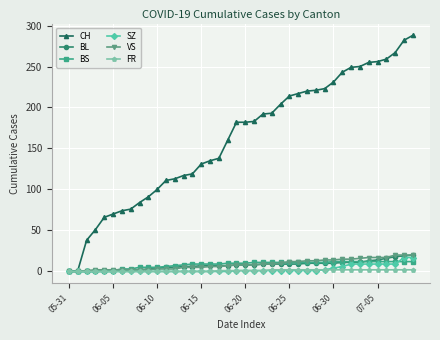

At how many categories does at least one series exceed 105?

29